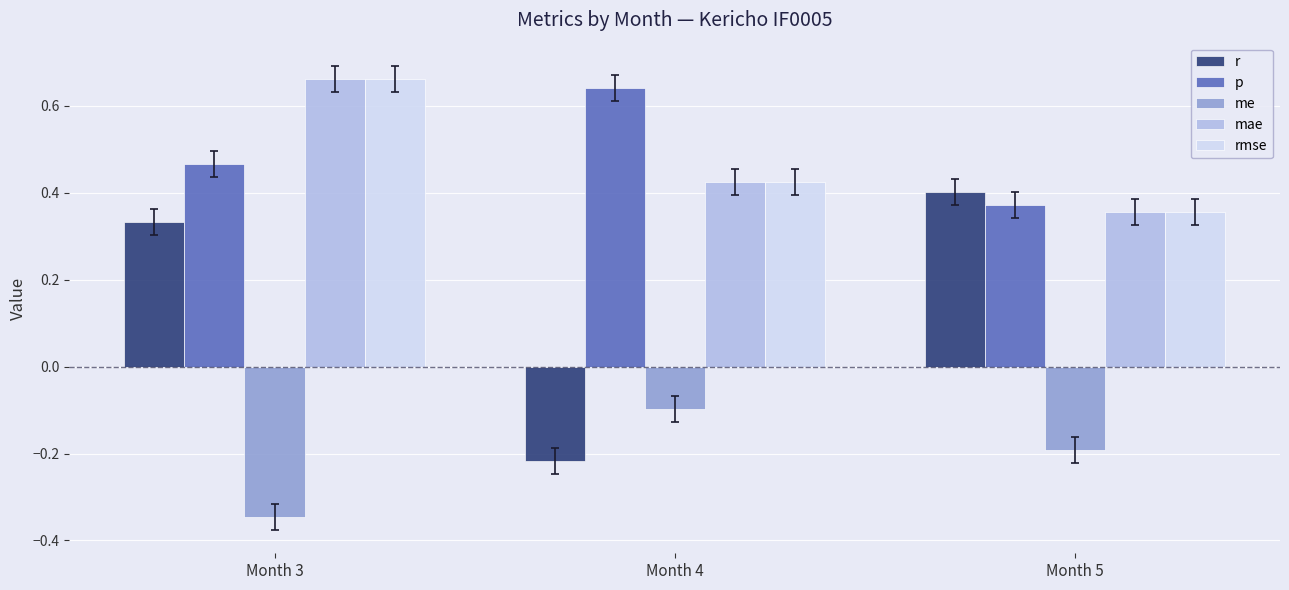

Between Month 3 and Month 4, which series saw the biggest shift?

r